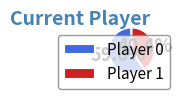

Rank the categories by value from lowest to highest.

Player 1, Player 0